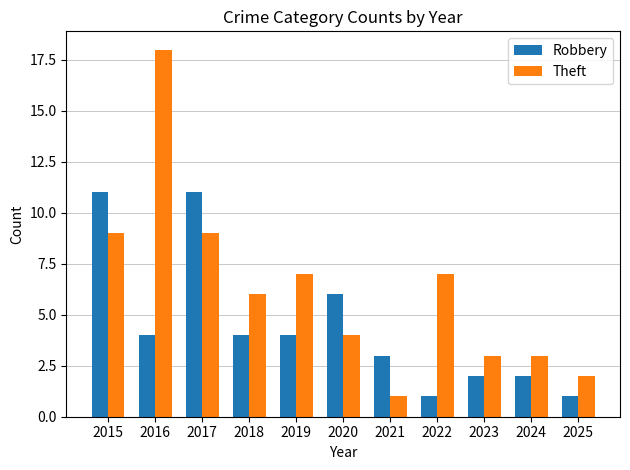

How many series are shown in this chart?

2